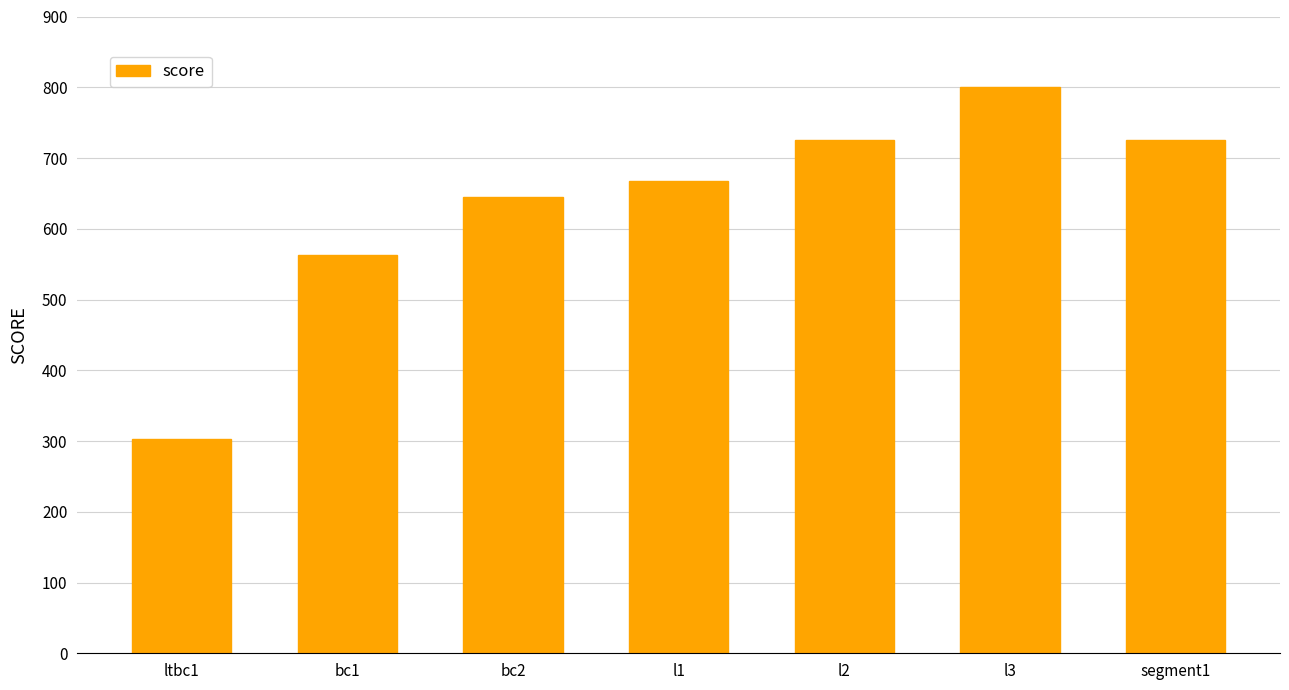

What is the sum of all values?

4429